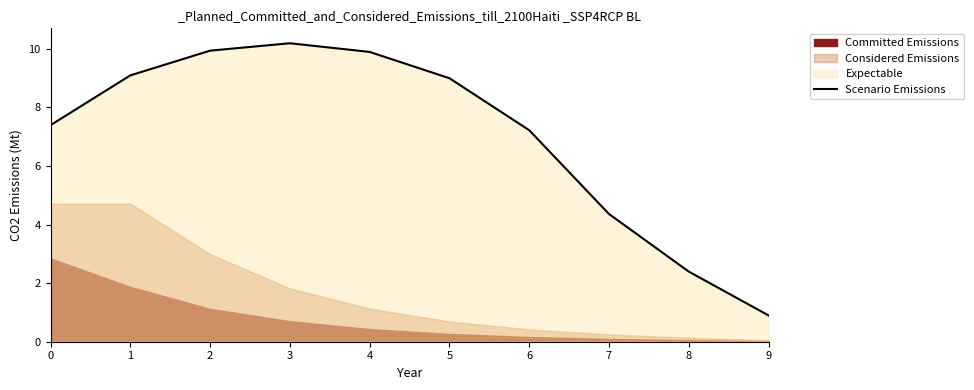

What is the minimum value shown in the chart?

0.9